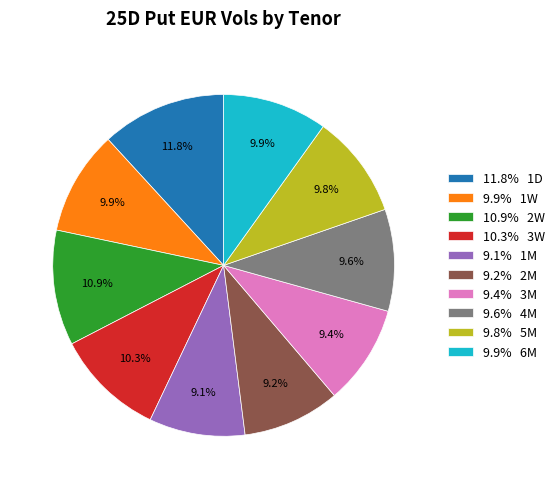

How many slices are in this pie chart?

10